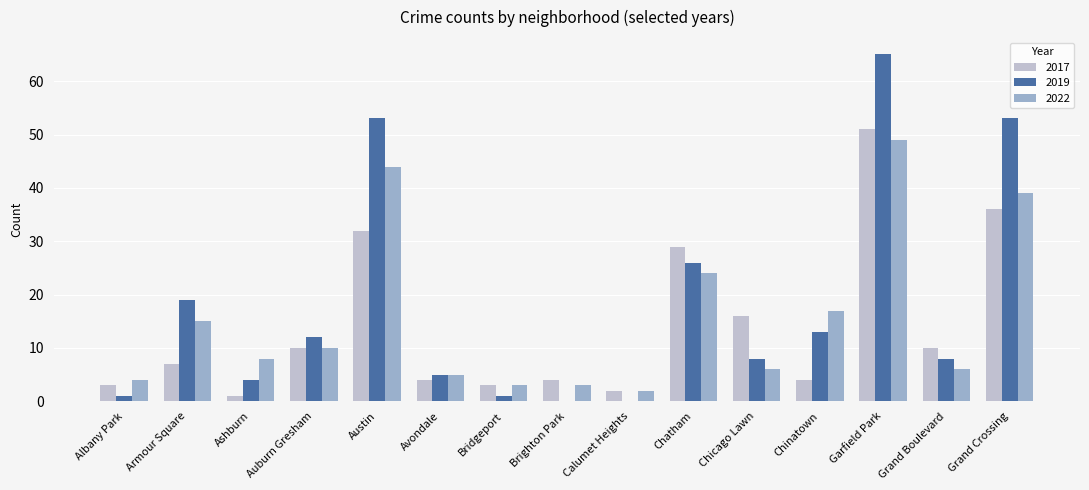

Are the bars grouped side by side (vs. stacked)?

Yes